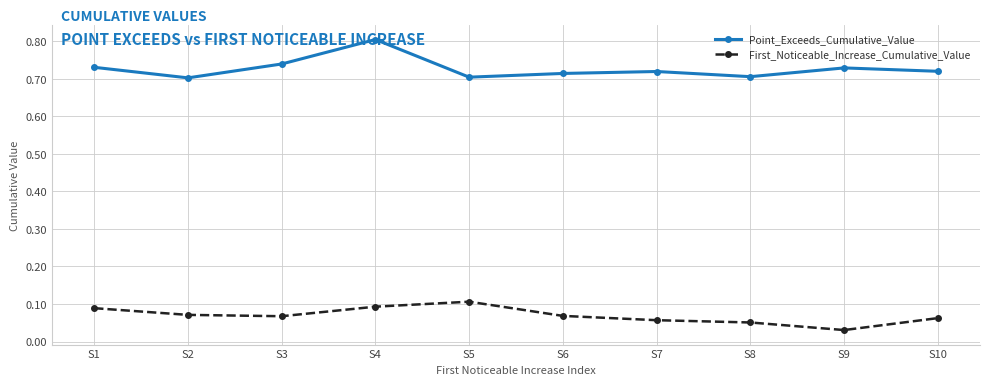

At S1, list the series in order from largest to smallest.

Point_Exceeds_Cumulative_Value, First_Noticeable_Increase_Cumulative_Value